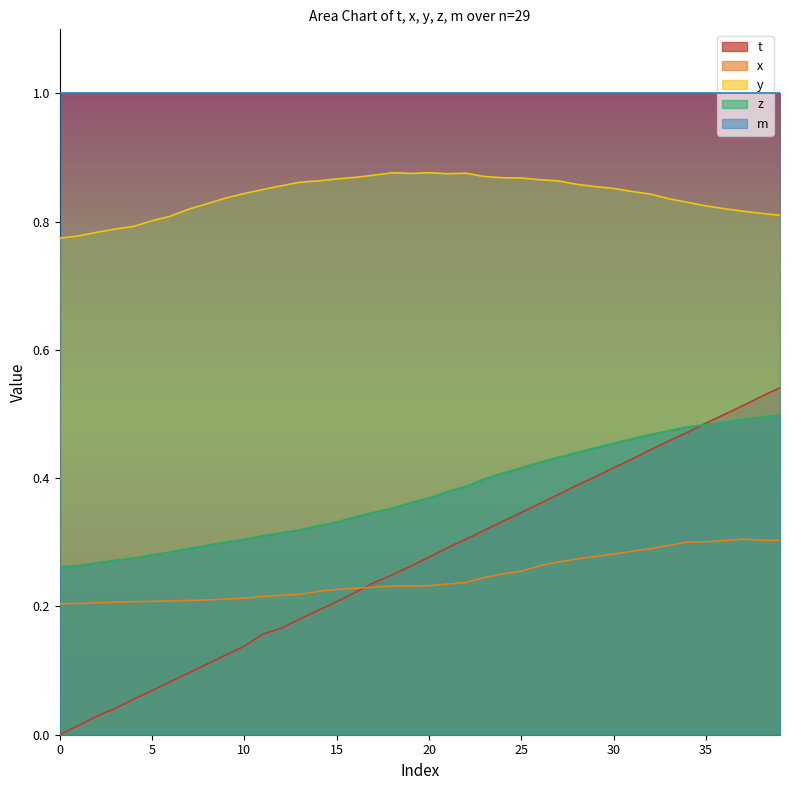

The x series shows 0.1 at 36. True or false?

False